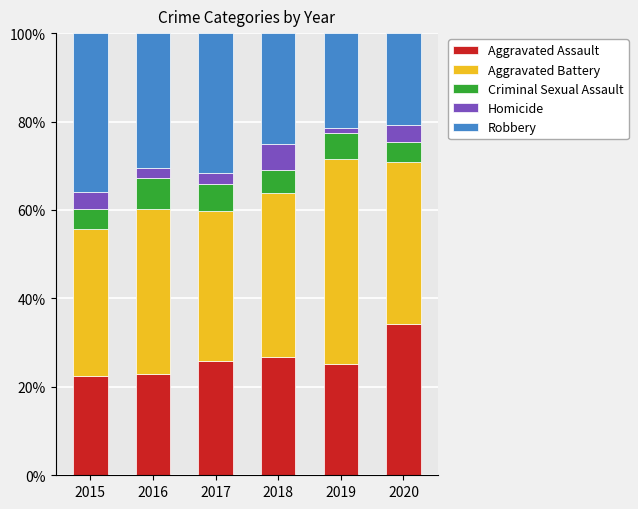

What is the average value of the Aggravated Assault series?

26.2